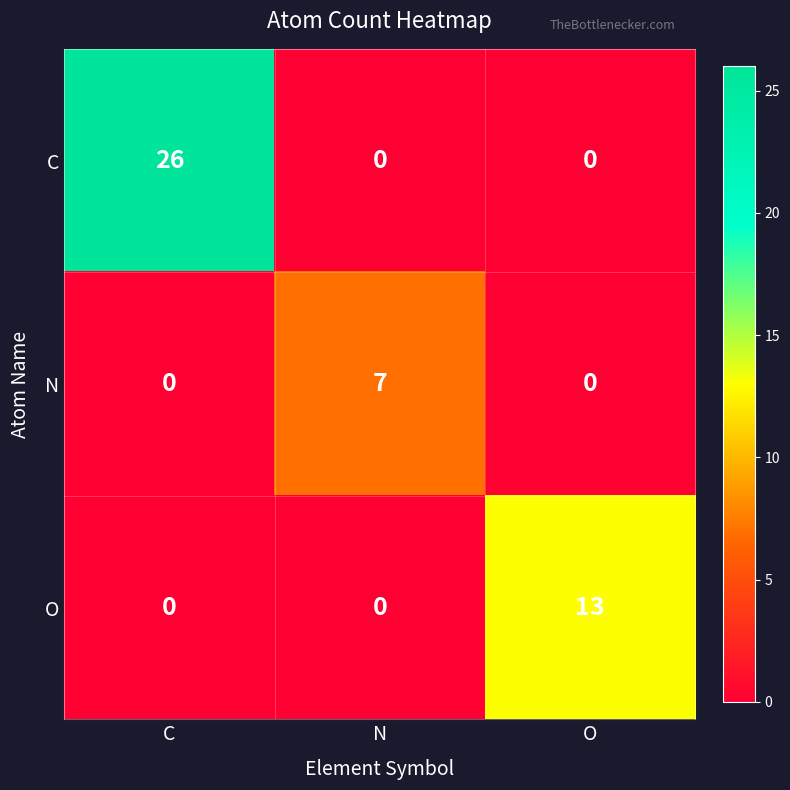

Which series has the largest range (max minus min)?

C